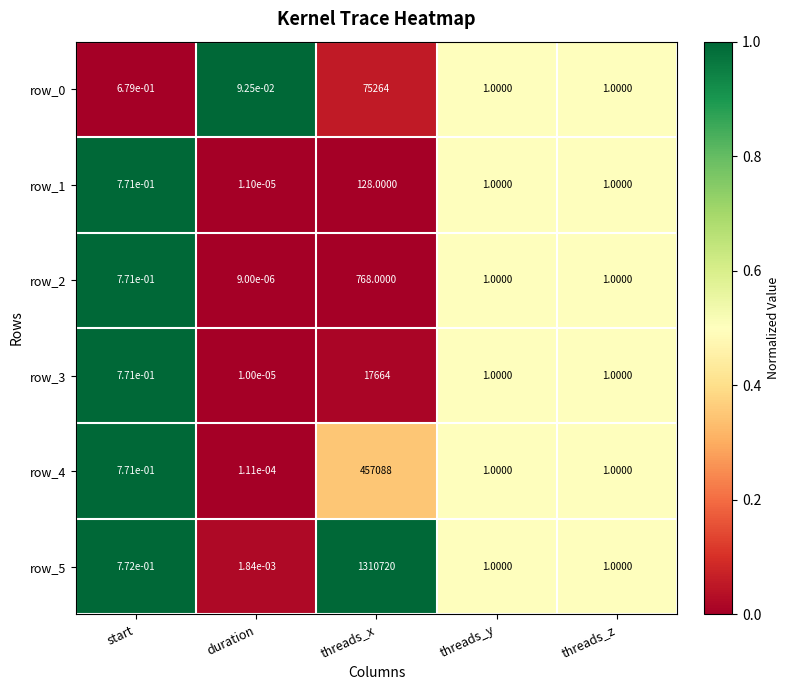

What is the greatest value displayed?

1310720.0